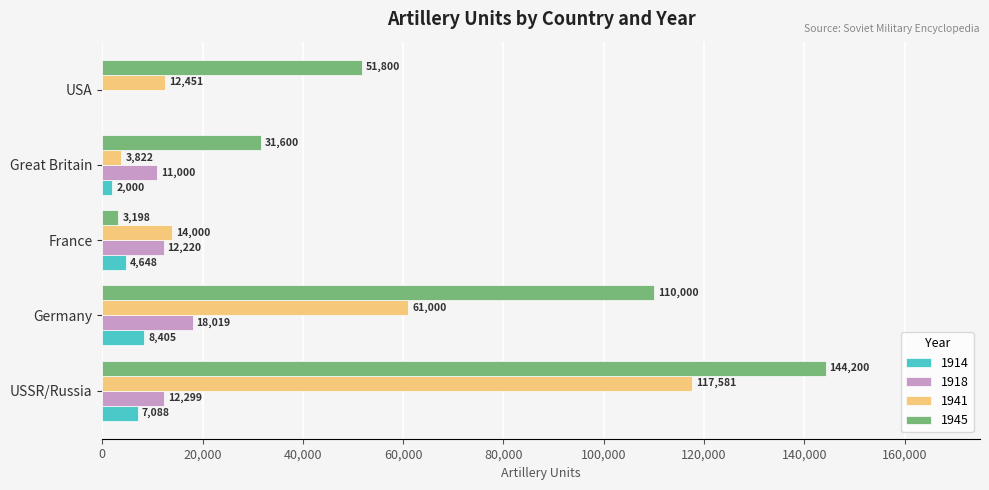

At which category does the chart reach its peak across all series?

USSR/Russia